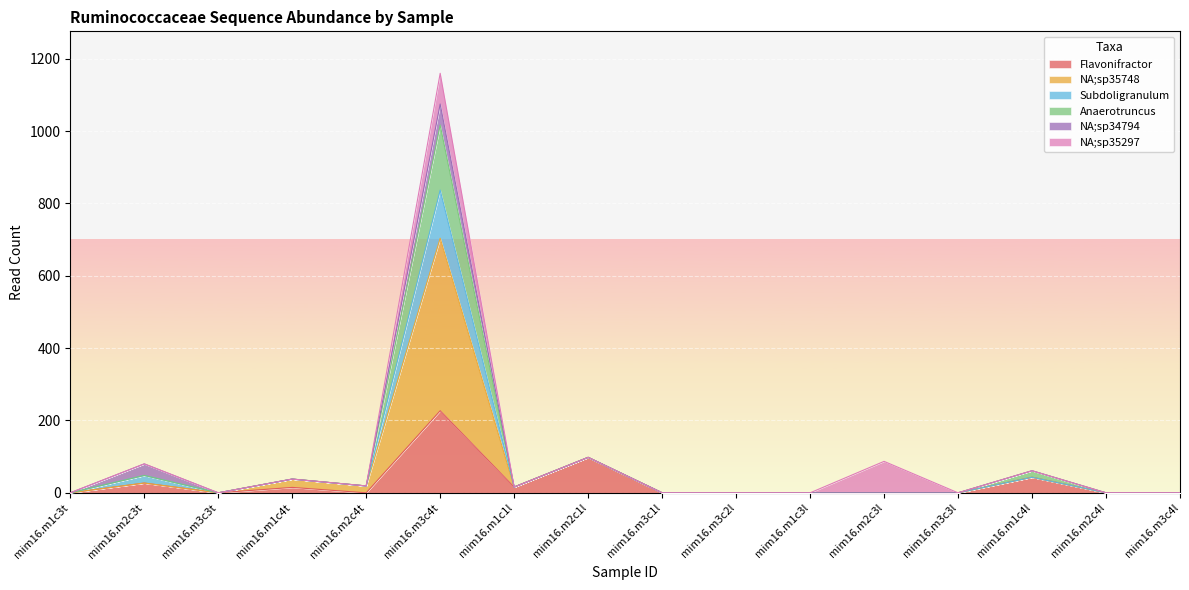

The value of Subdoligranulum at mim16.m2c3t is 137. True or false?

False